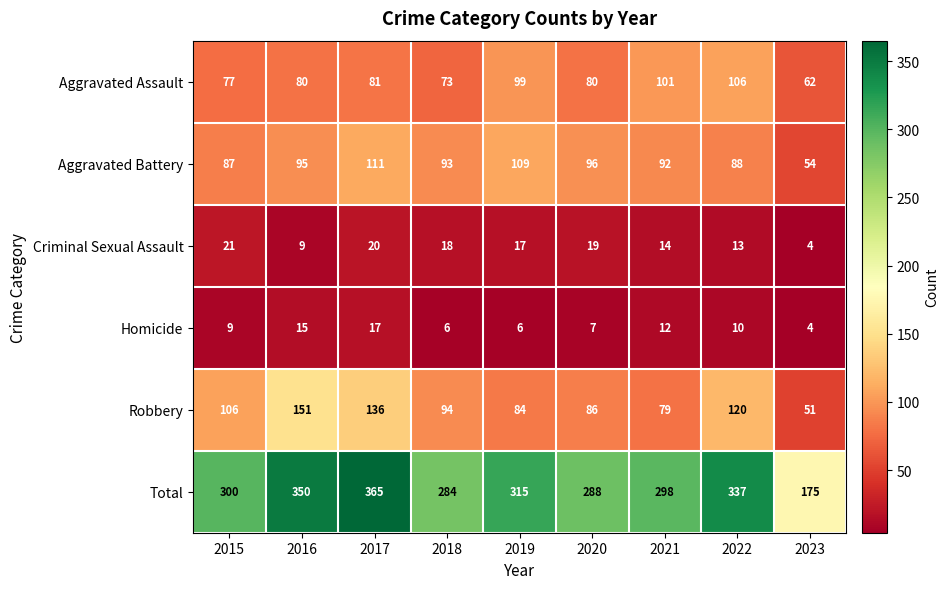

Which category has the lowest value across all series?

2023